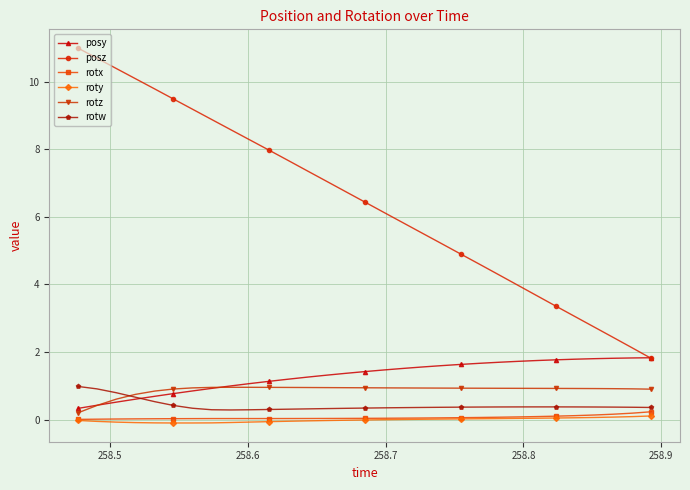

Is this an area chart (filled region under the line)?

No